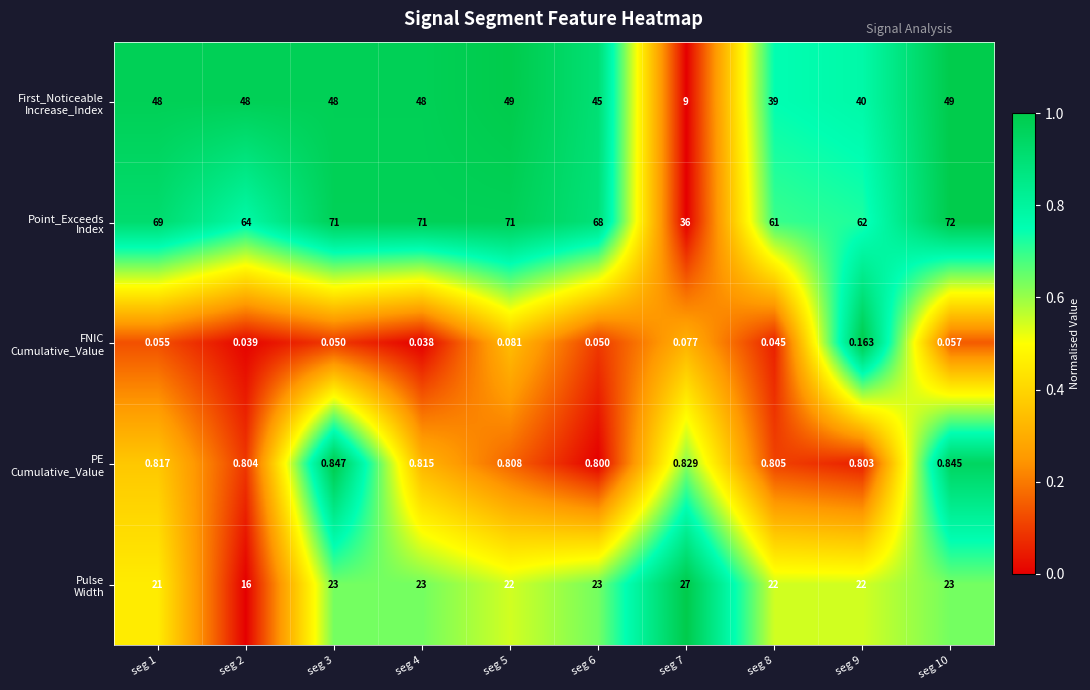

Between seg 3 and seg 7, which series saw the biggest shift?

First_Noticeable Increase_Index